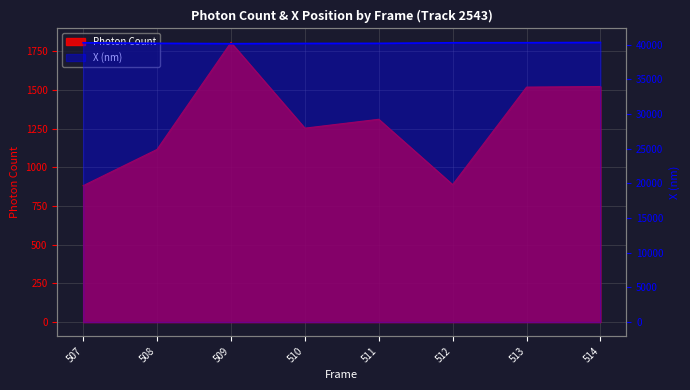

What is the average value of the X (nm) series?

40244.8